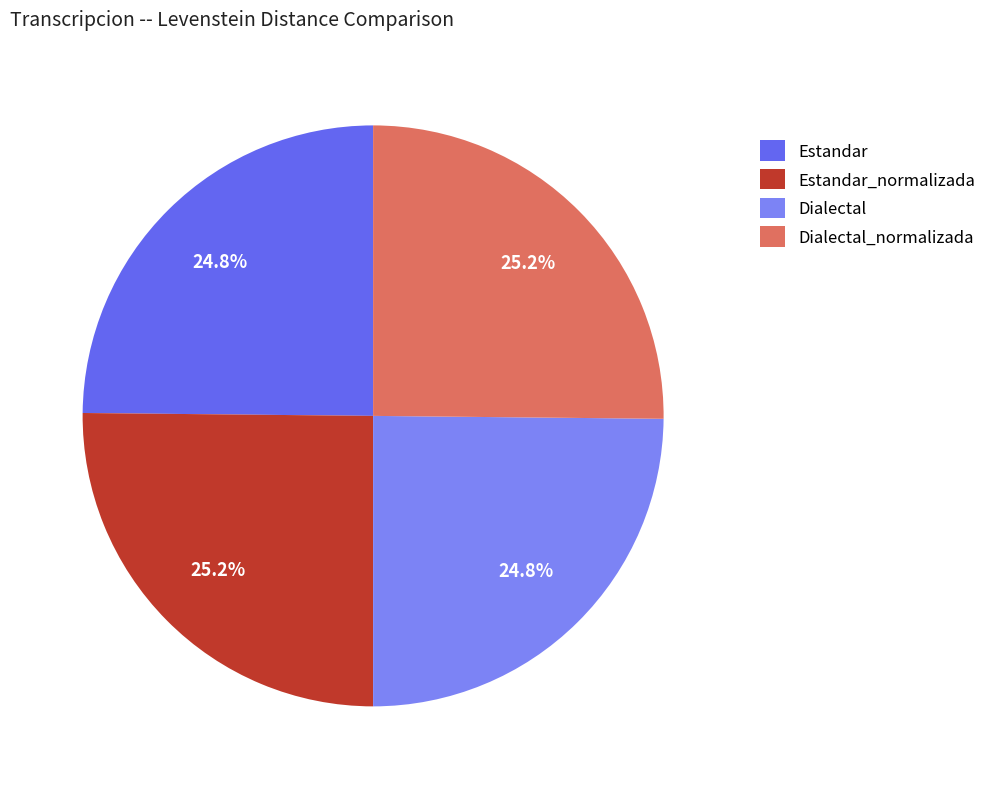

What percentage do Estandar_normalizada and Dialectal together represent?

50.0%